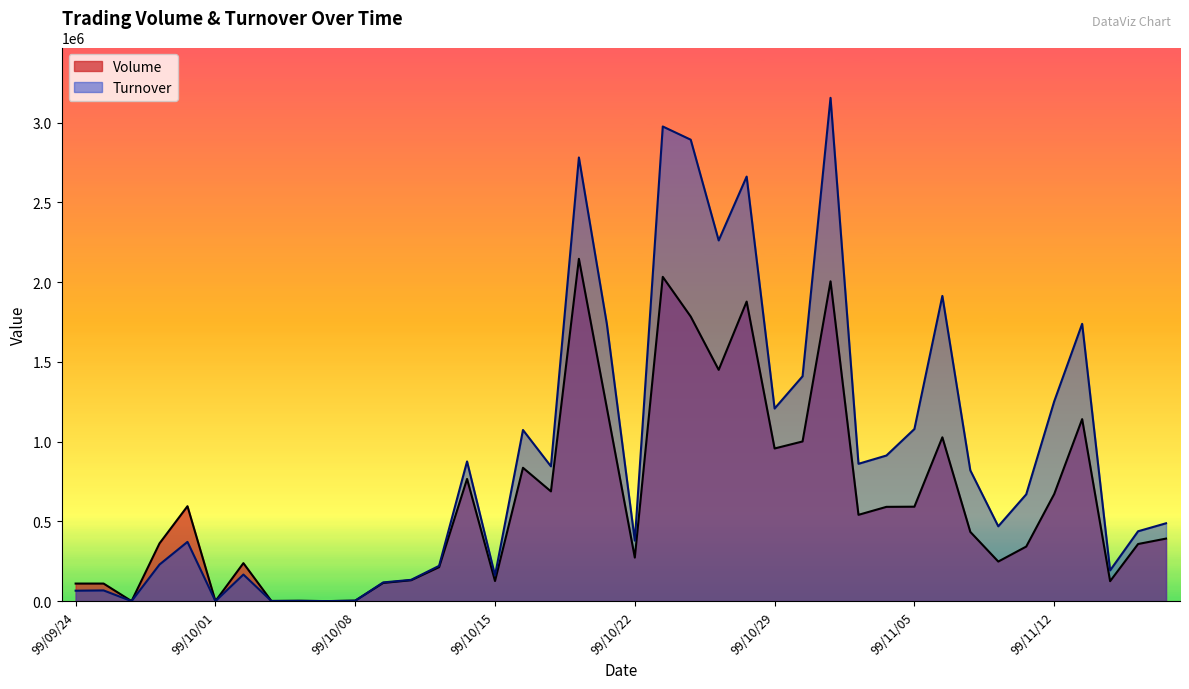

Reading right to left, transcribe all the data shown in this chart.

Volume: 392000	358000	125000	1141000	671000	342000	248000	434000	1027000	592000	591000	541000	2005000	1001000	957000	1878000	1450000	1784000	2033000	273000	1211000	2146000	688000	836000	126000	766000	213000	131000	114000	3000	0	2000	1000	238000	0	595000	362000	0	110000	110000
Turnover: 487990	437870	192540	1738500	1251980	669490	468990	819840	1913540	1078970	912830	860830	3155450	1409610	1207430	2661690	2261390	2892980	2975760	379200	1737560	2781420	845010	1072880	161030	875690	221210	133350	117260	2320	0	1500	700	166620	0	371370	229360	0	67090	65410